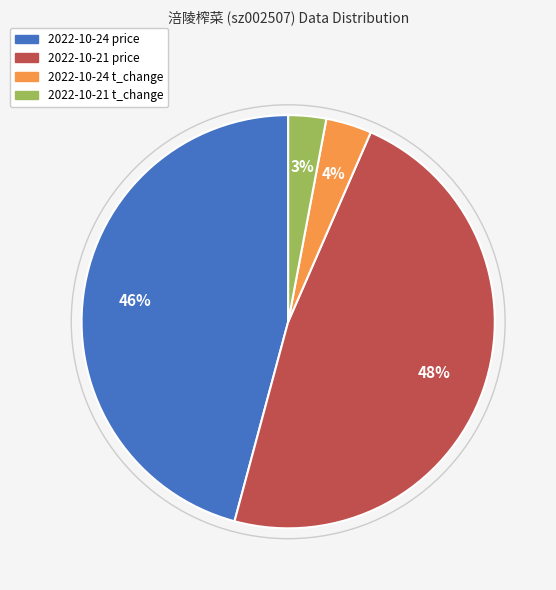

Rank the categories by value from lowest to highest.

2022-10-21 t_change, 2022-10-24 t_change, 2022-10-24 price, 2022-10-21 price